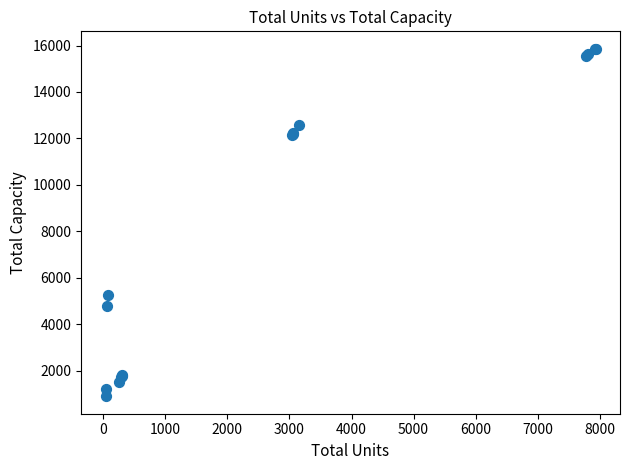

What Y value in the scatter plot is closest to 8381?

5250